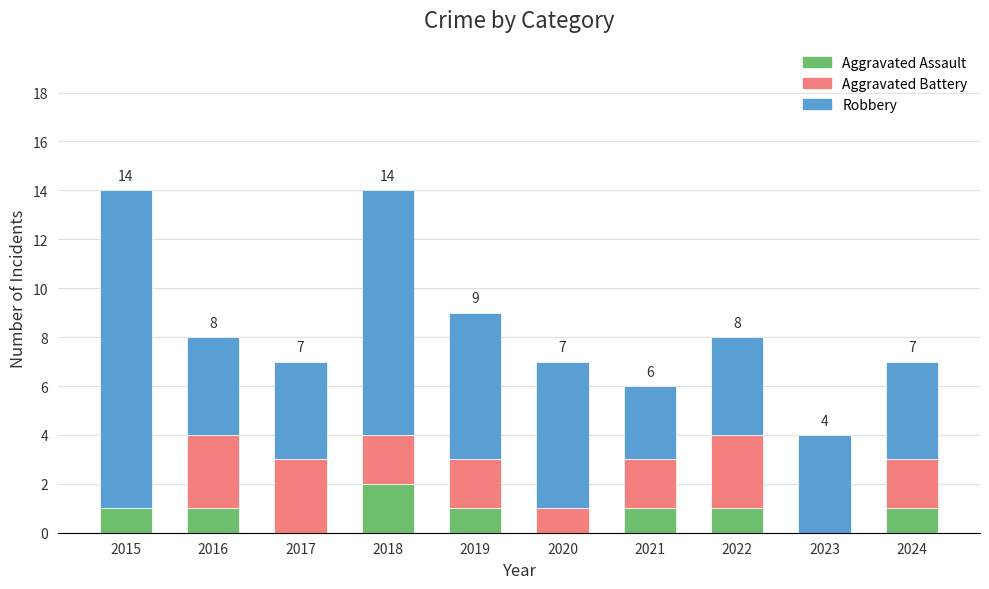

What is the total value across all series at 2016?

8